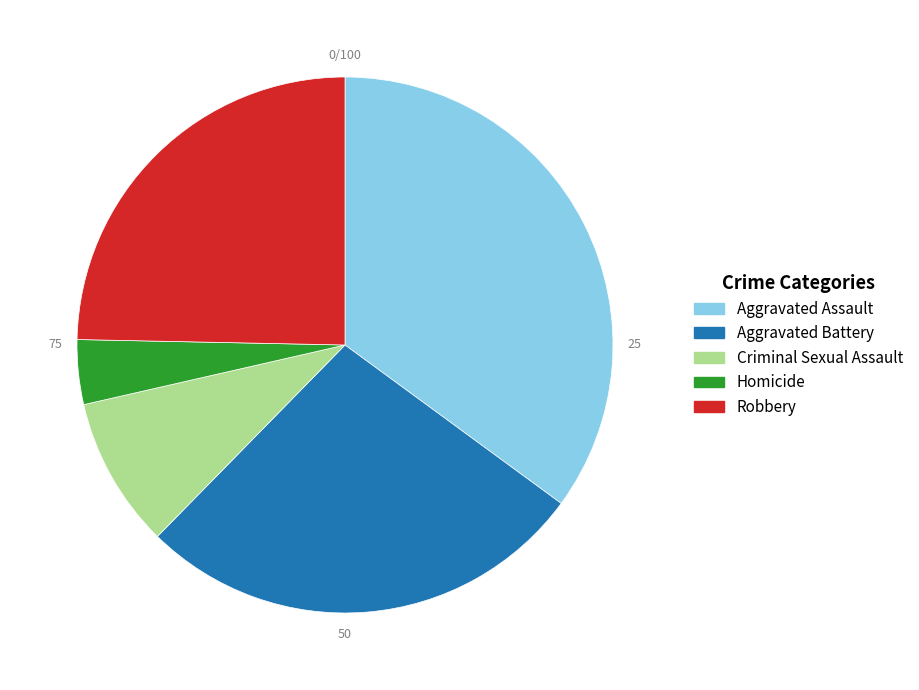

Count the number of slices in the pie.

5